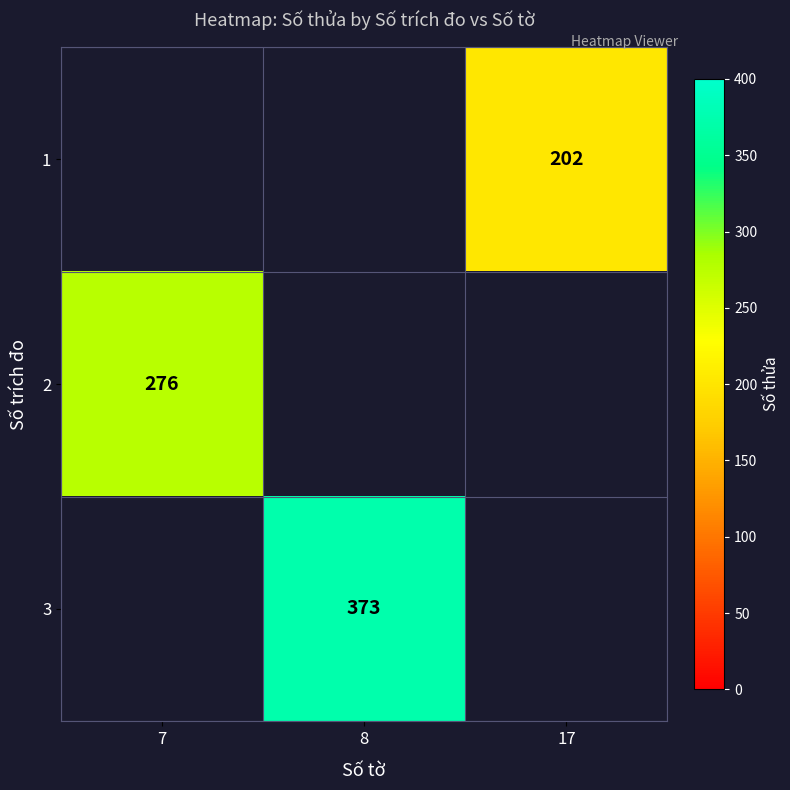

The value of 3 at 8 is 518. True or false?

False